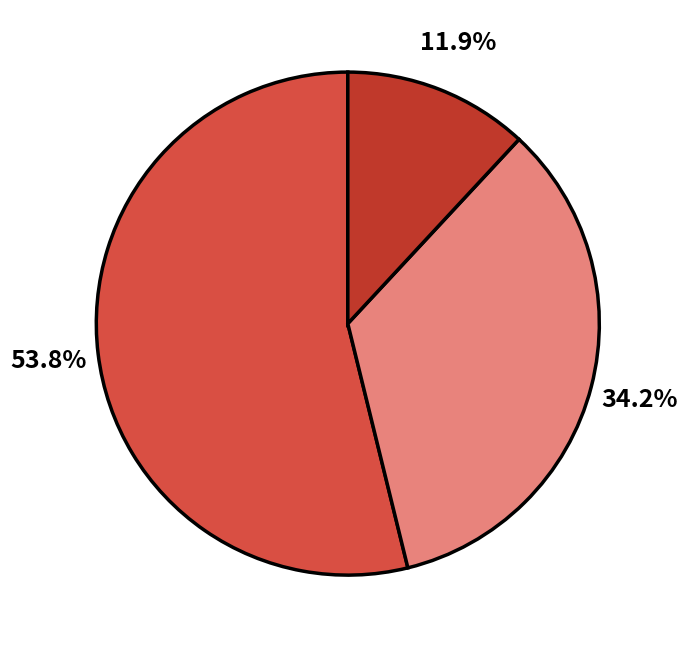

Is there a majority slice in this chart?

Yes